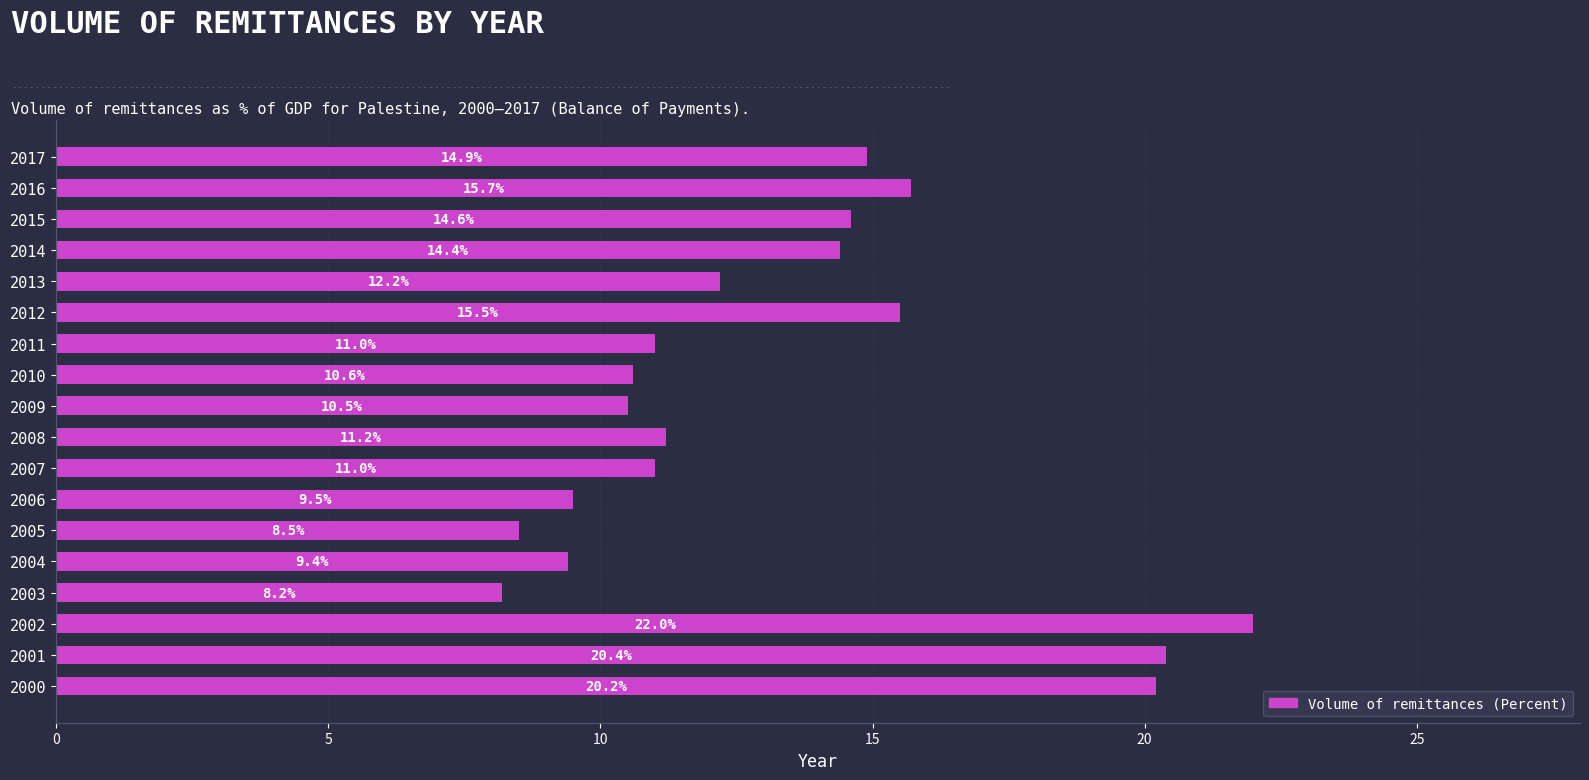

What is the change in value from 2011 to 2012?

+4.5